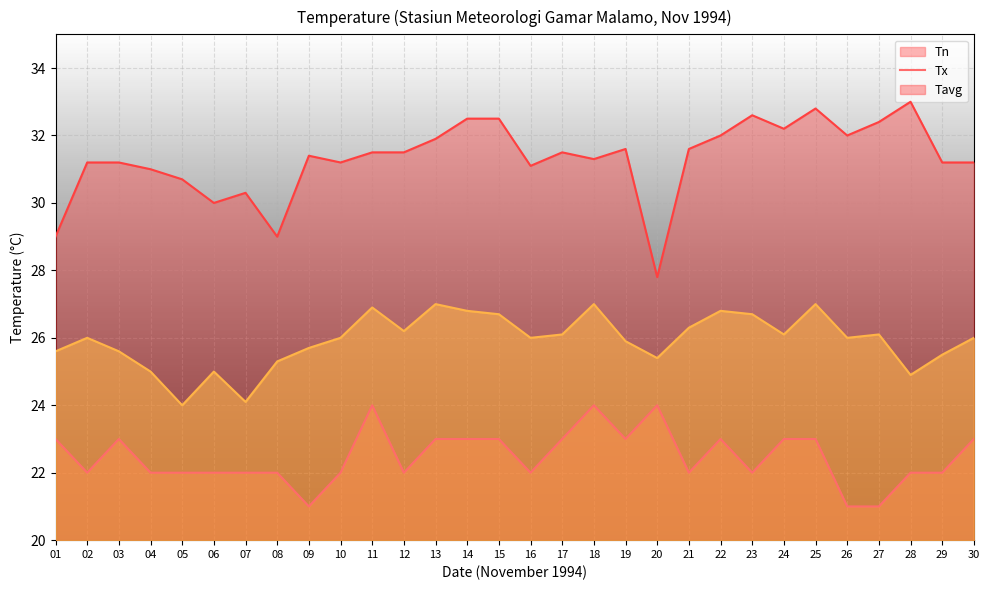

Rank the categories by Tx value from highest to lowest.

28, 25, 23, 14, 15, 27, 24, 22, 26, 13, 19, 21, 11, 12, 17, 09, 18, 02, 03, 10, 29, 30, 16, 04, 05, 07, 06, 01, 08, 20